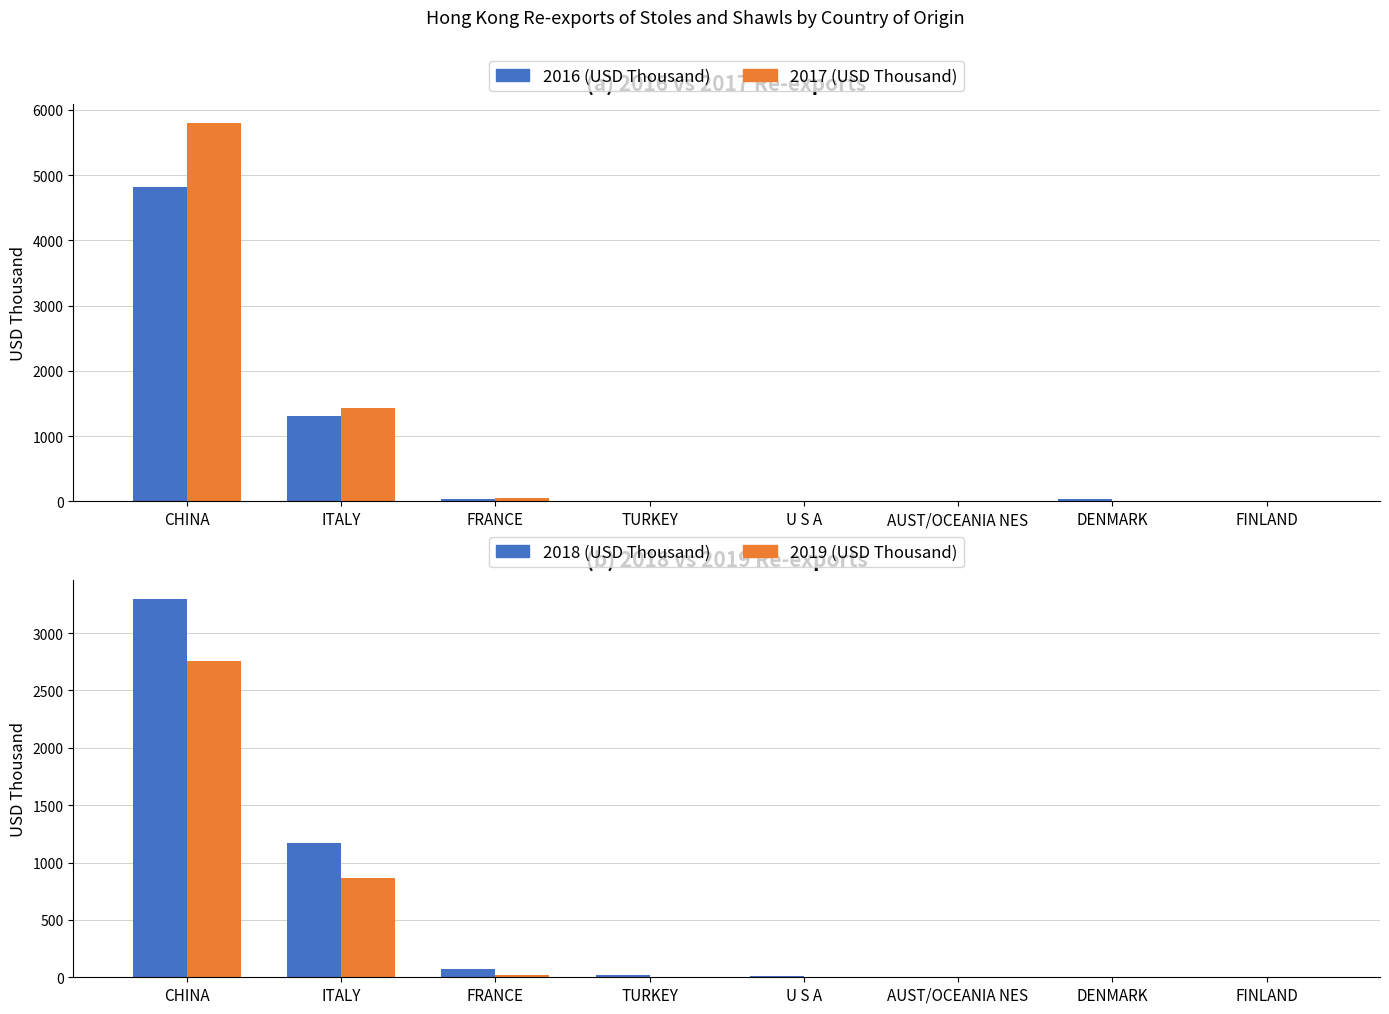

Between AUST/OCEANIA NES and DENMARK, which is larger?

DENMARK